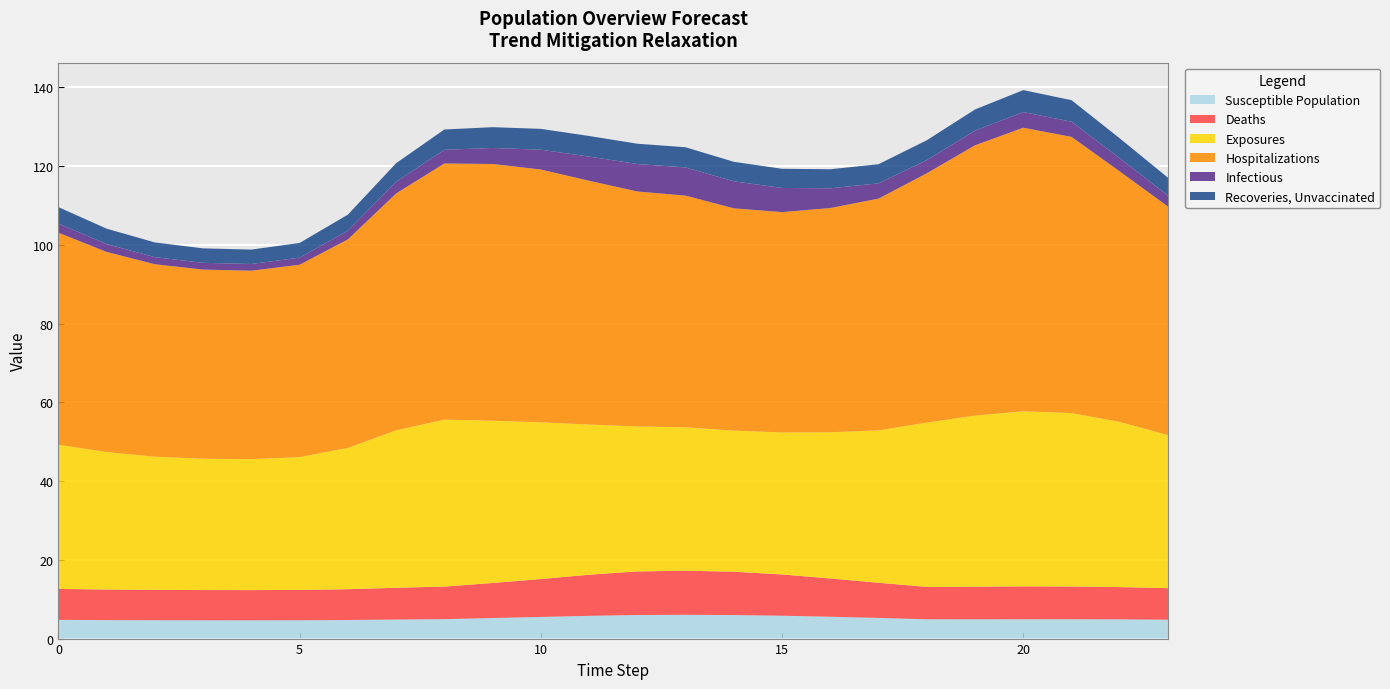

Reading left to right, list all the values displayed in this chart.

col_2: 0=4.7	1=4.7	2=4.7	3=4.7	4=4.6	5=4.7	6=4.7	7=4.8	8=4.9	9=5.2	10=5.5	11=5.8	12=6.0	13=6.0	14=6.0	15=5.8	16=5.5	17=5.3	18=4.9	19=4.9	20=4.9	21=4.9	22=4.9	23=4.8
col_3: 0=7.9	1=7.8	2=7.7	3=7.7	4=7.7	5=7.7	6=7.8	7=8.1	8=8.3	9=8.9	10=9.6	11=10.4	12=11.1	13=11.2	14=11.0	15=10.5	16=9.7	17=8.9	18=8.2	19=8.3	20=8.4	21=8.3	22=8.2	23=8.0
col_4: 0=36.6	1=34.9	2=33.8	3=33.4	4=33.3	5=33.7	6=35.9	7=40.0	8=42.4	9=41.2	10=39.8	11=38.1	12=36.8	13=36.4	14=35.8	15=36.1	16=37.1	17=38.7	18=41.7	19=43.5	20=44.5	21=44.0	22=42.0	23=38.9
col_5: 0=53.8	1=50.8	2=48.9	3=48.0	4=47.9	5=48.8	6=52.9	7=60.1	8=65.0	9=65.2	10=64.2	11=61.9	12=59.7	13=58.8	14=56.5	15=55.9	16=56.9	17=58.8	18=63.3	19=68.6	20=72.0	21=70.1	22=63.6	23=58.0
col_6: 0=2.3	1=2.0	2=1.8	3=1.7	4=1.7	5=1.8	6=2.2	7=3.0	8=3.5	9=4.1	10=5.0	11=6.1	12=7.0	13=7.2	14=6.9	15=6.1	16=5.0	17=3.9	18=3.3	19=3.7	20=4.0	21=3.9	22=3.3	23=2.8
col_7: 0=4.2	1=3.9	2=3.7	3=3.7	4=3.7	5=3.7	6=4.1	7=4.7	8=5.2	9=5.3	10=5.3	11=5.2	12=5.2	13=5.1	14=5.0	15=4.9	16=4.8	17=4.9	18=5.0	19=5.4	20=5.6	21=5.5	22=5.1	23=4.6